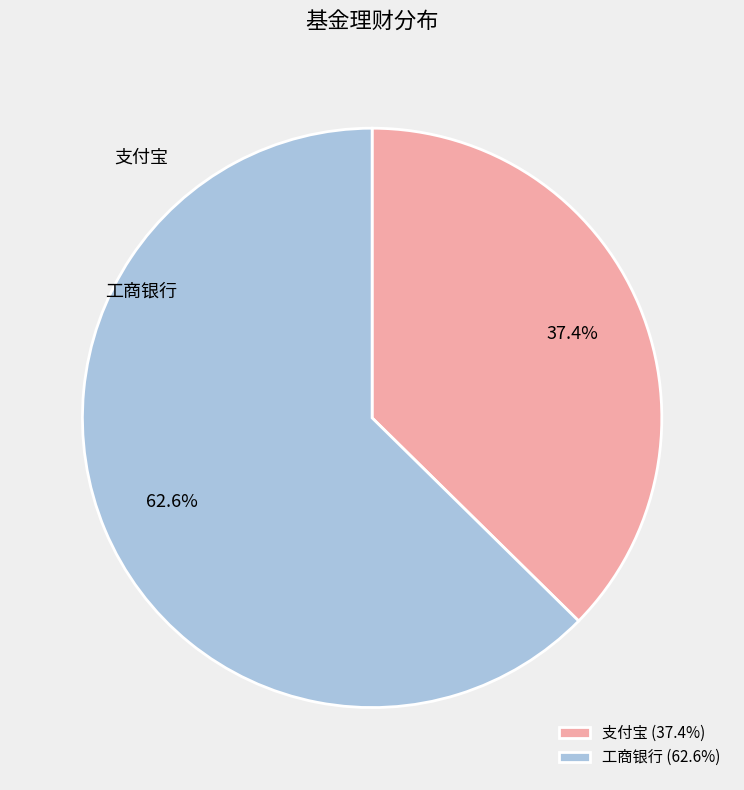

What is the ratio of the value at 工商银行 to the value at 支付宝?

1.7